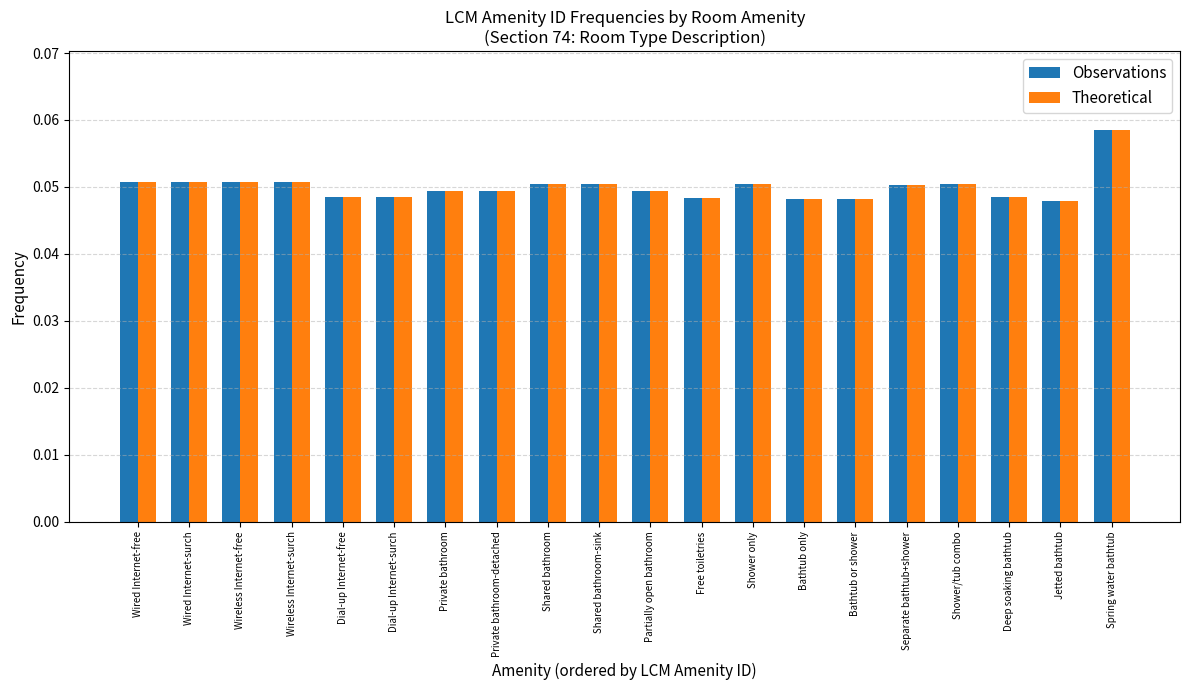

What is the sum of all Theoretical values?

1.0